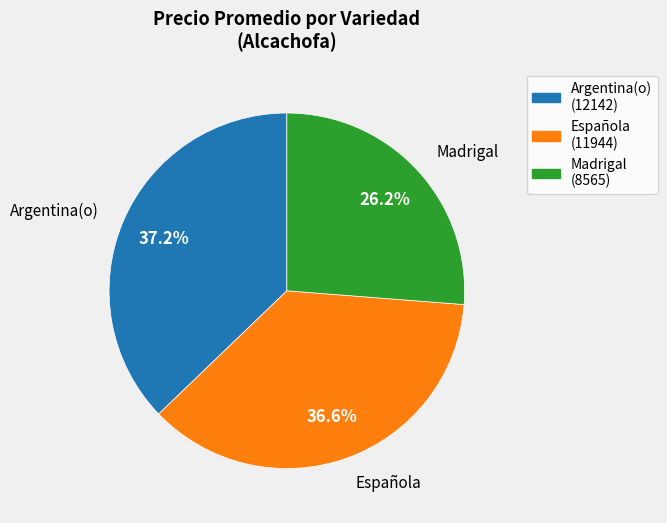

Is there any slice that represents more than half of the pie?

No